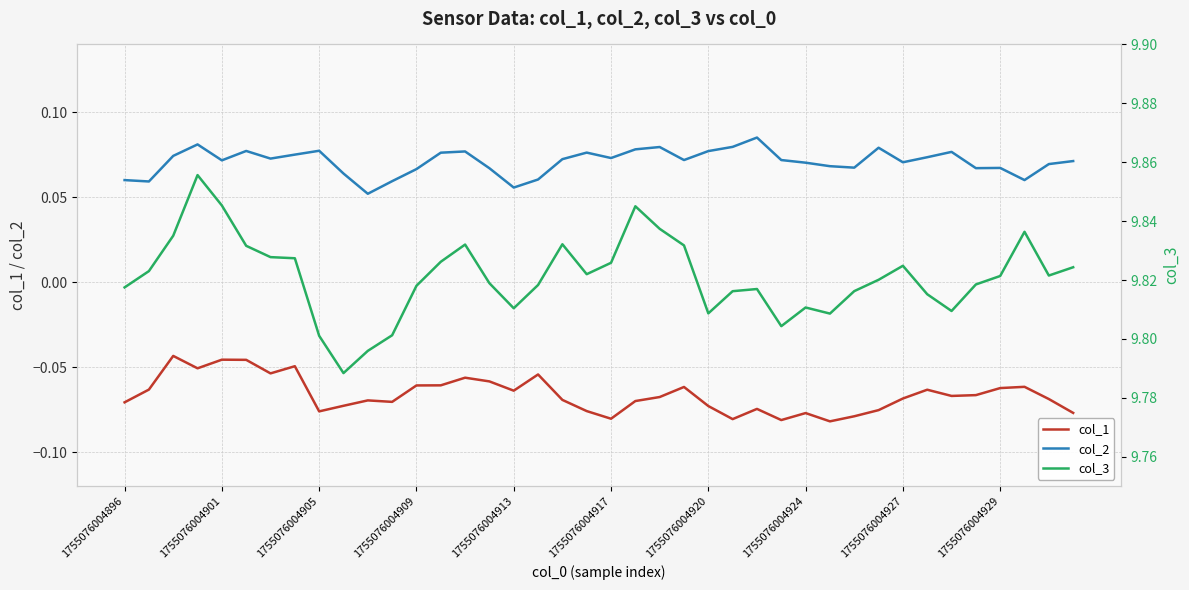

The value of col_1 at 21 is -0.1. True or false?

False